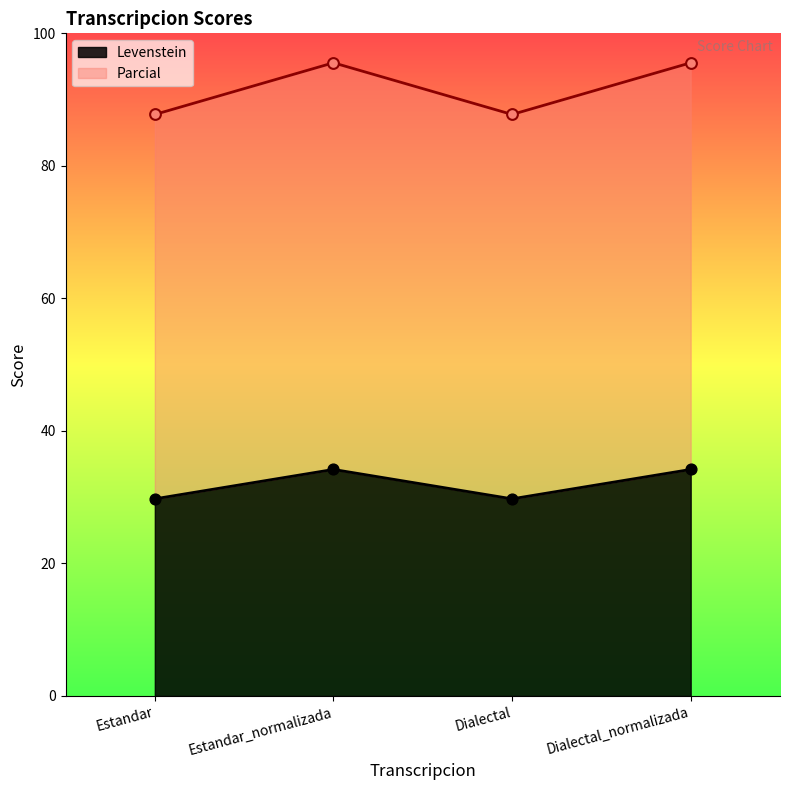

Is the value of Parcial at Estandar_normalizada greater than the value of Levenstein at Dialectal_normalizada?

Yes